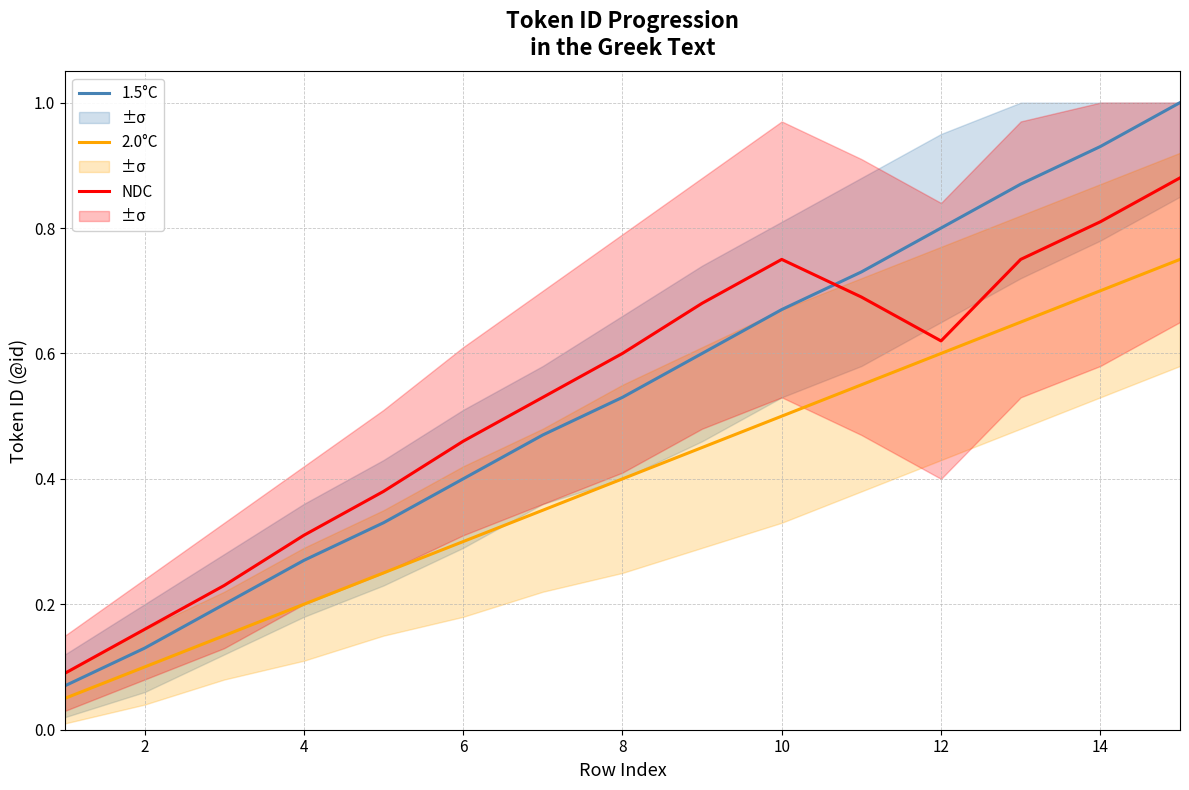

What is the sum of all 2.0°C values?

6.0